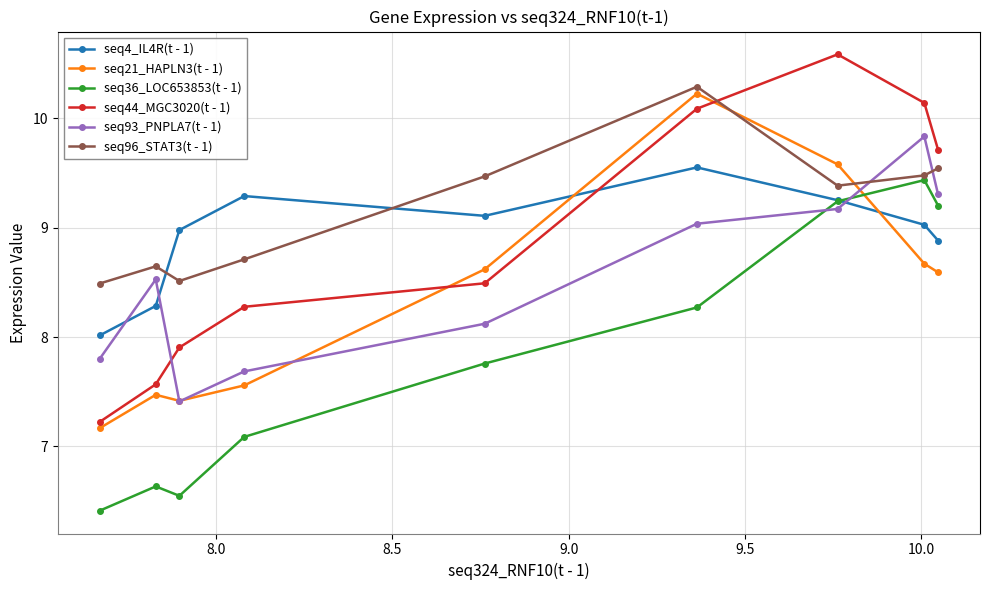

What is the lowest value of the seq93_PNPLA7(t - 1) series?

7.4